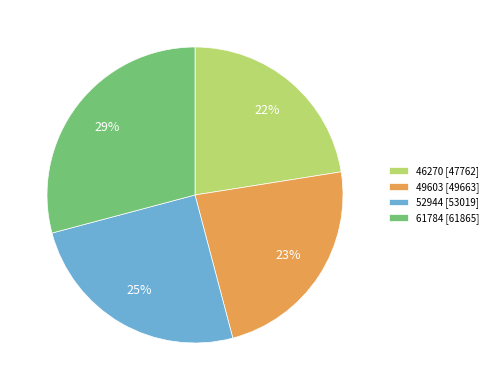

Do 46270 and 49603 together represent more than half of the pie?

No